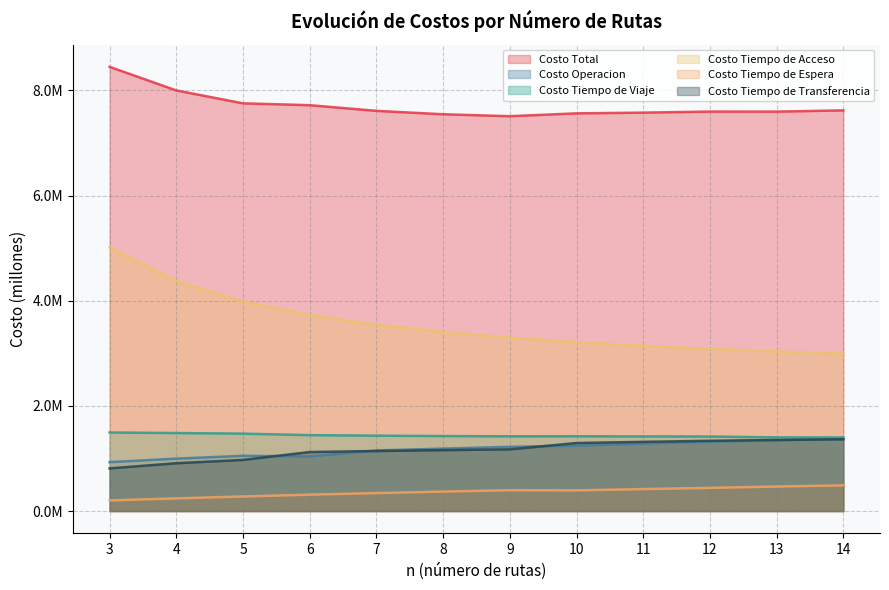

True or false: Costo Total has more than 0 interior local peaks.

True